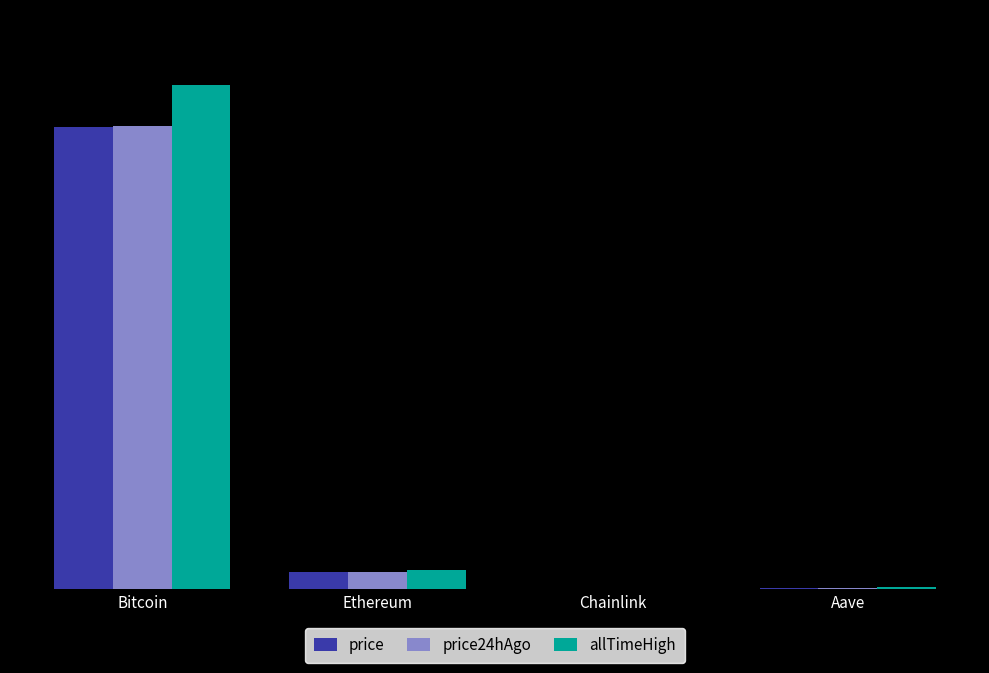

What is the total value across all series at Ethereum?

13353.4